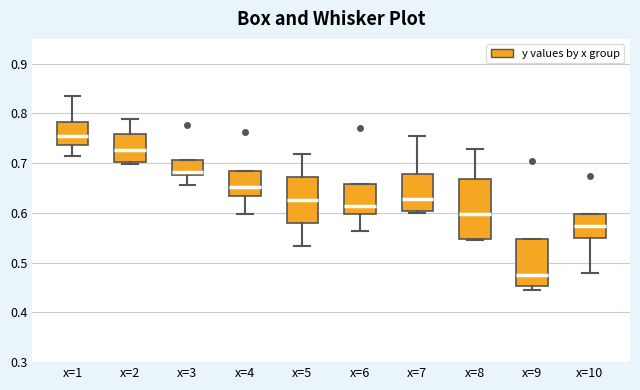

Which box is the tallest, from its lower edge to its upper edge?

x=8